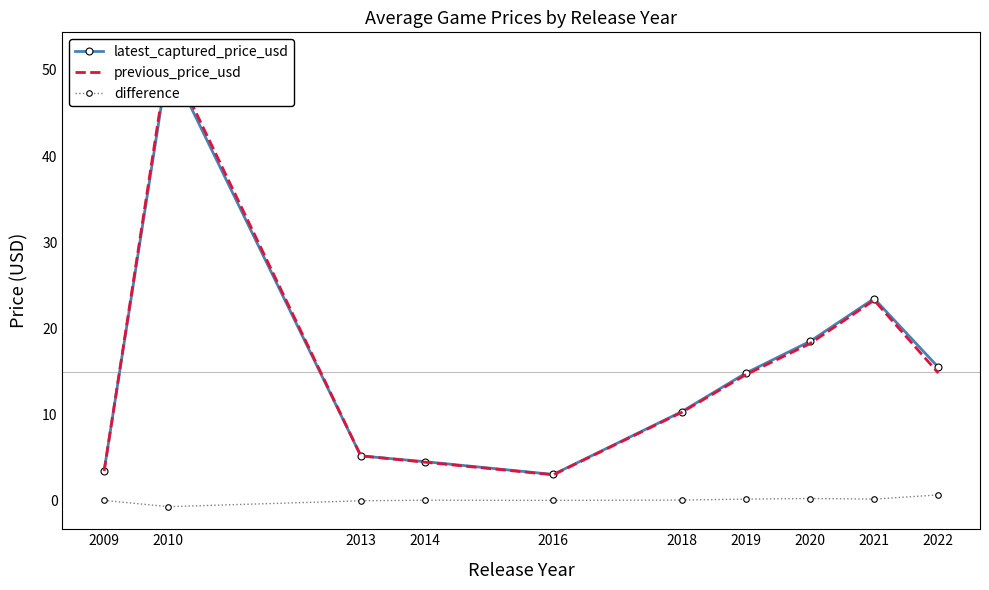

Where is the first local minimum for previous_price_usd?

2016